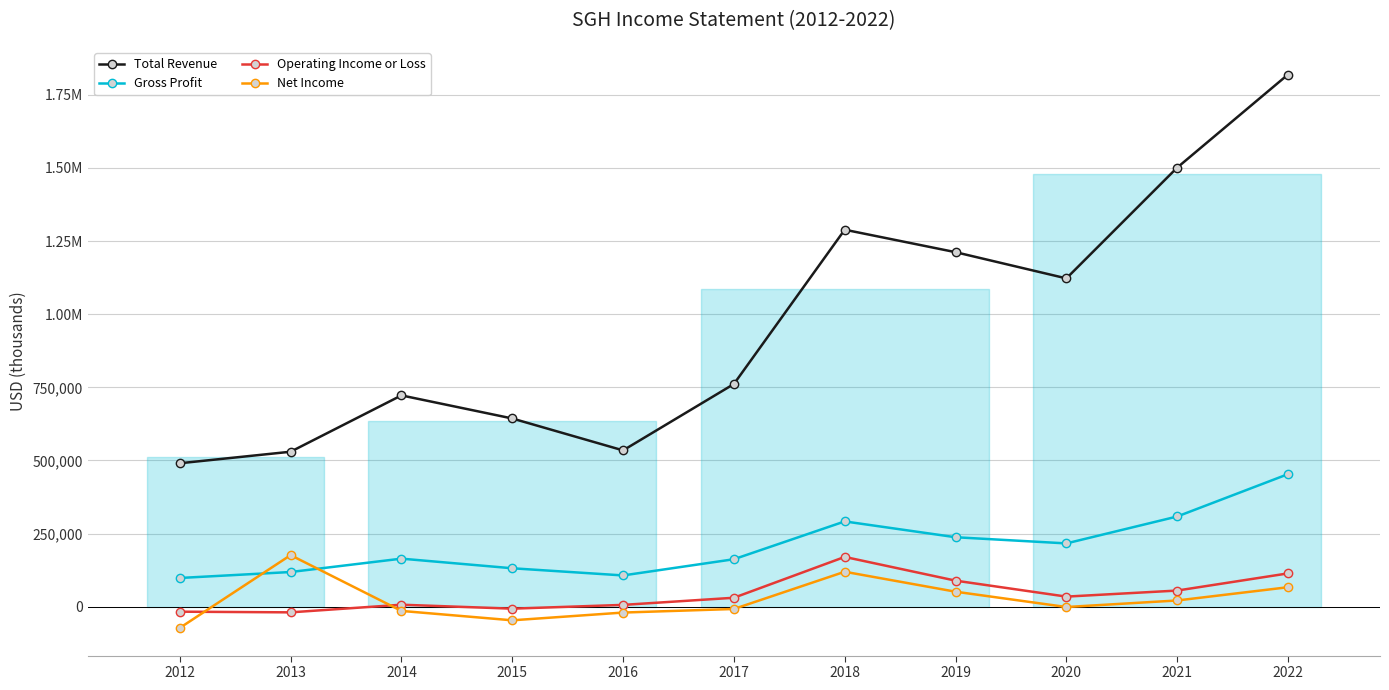

What is the difference between the maximum and minimum values in the Gross Profit series?

355000